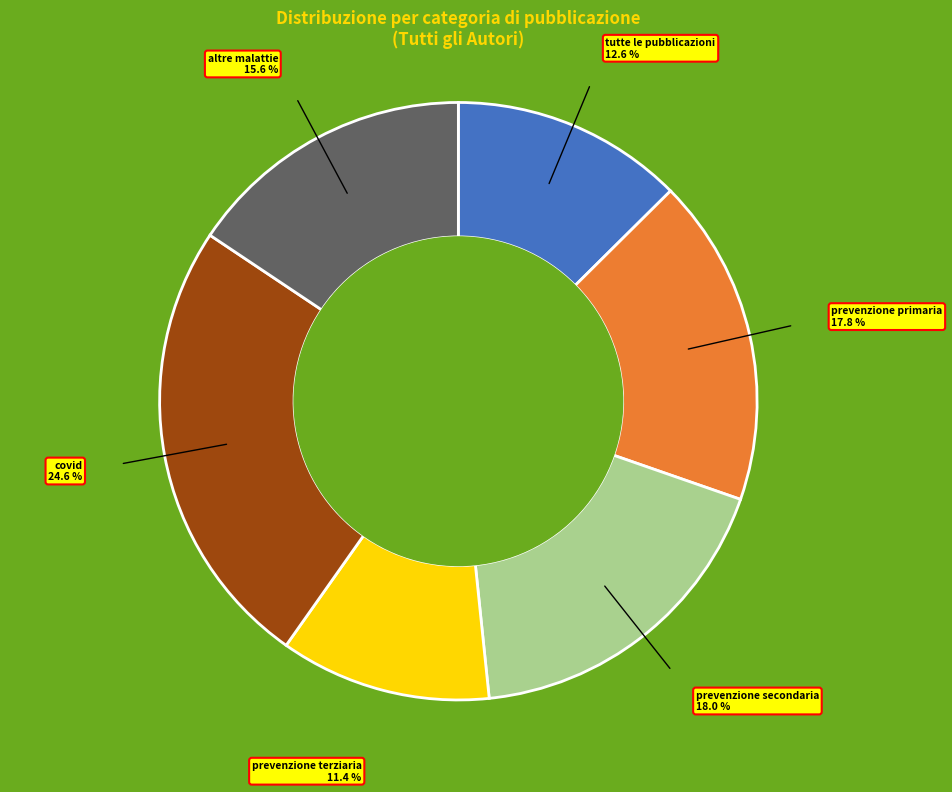

Does any single category account for the majority?

No